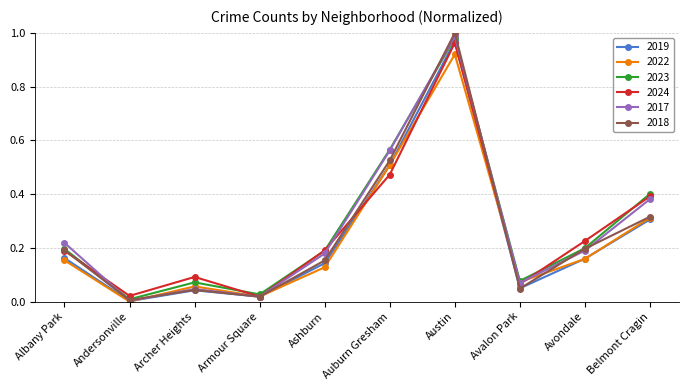

How many series are shown in this chart?

6